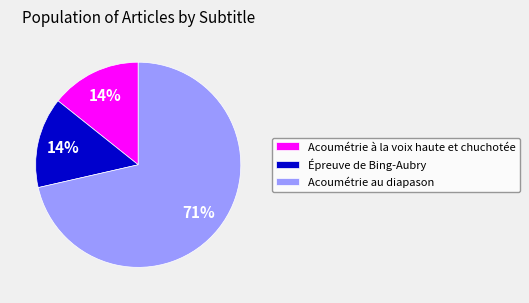

Count the number of slices in the pie.

3